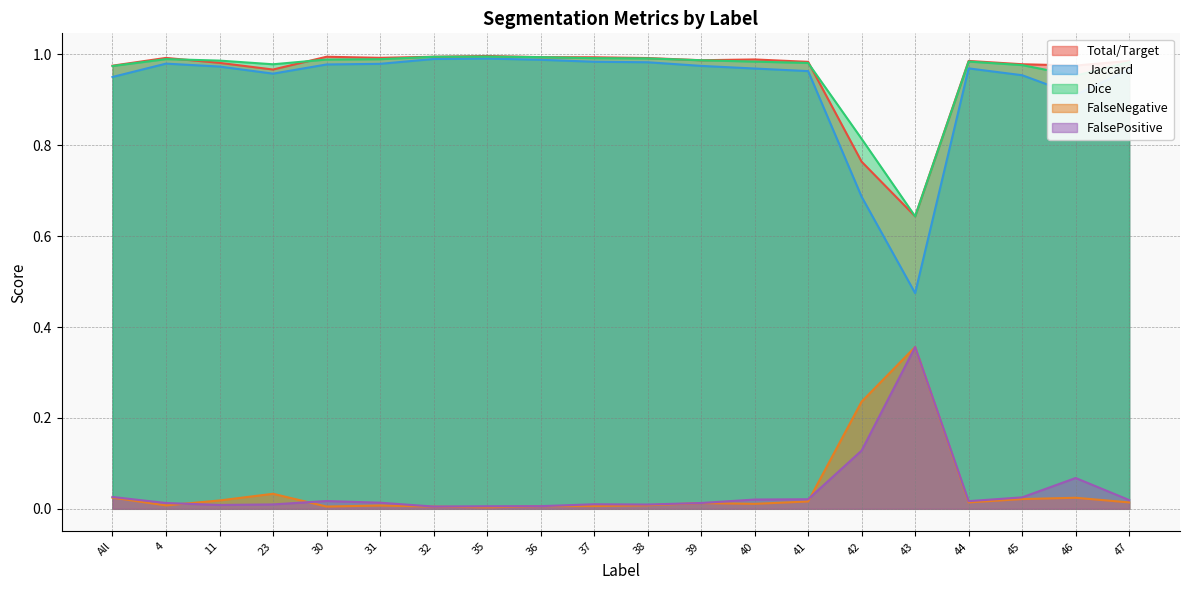

At 36, list the series in order from largest to smallest.

Total/Target, Dice, Jaccard, FalseNegative, FalsePositive